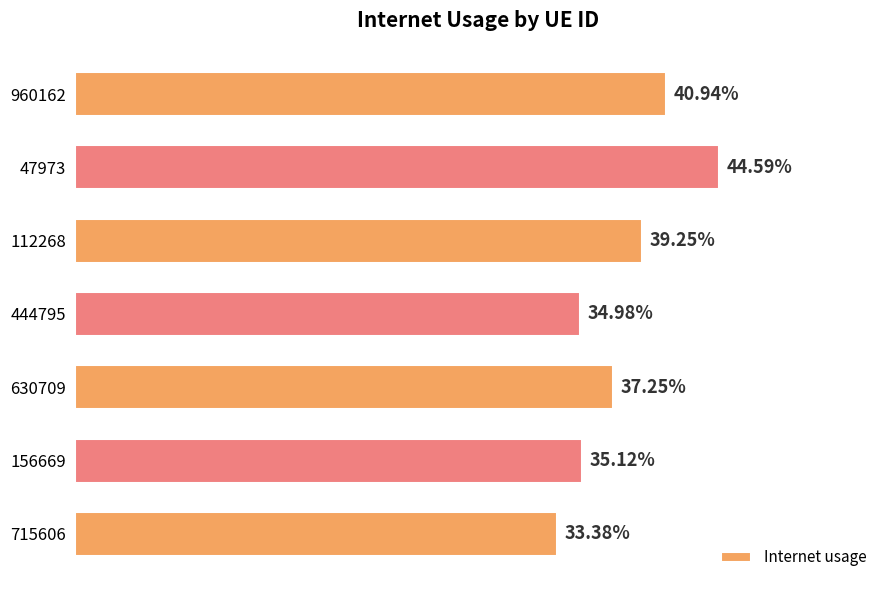

List the labels in order of value, smallest first.

715606, 444795, 156669, 630709, 112268, 960162, 47973